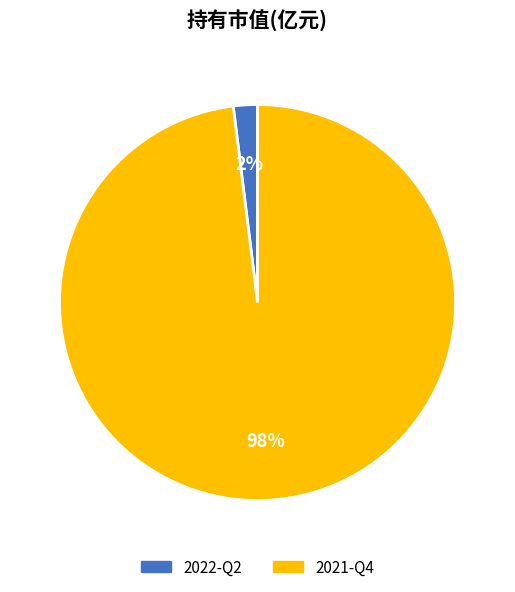

To the nearest percent, what is the difference between the largest and smallest slice percentages?

96%